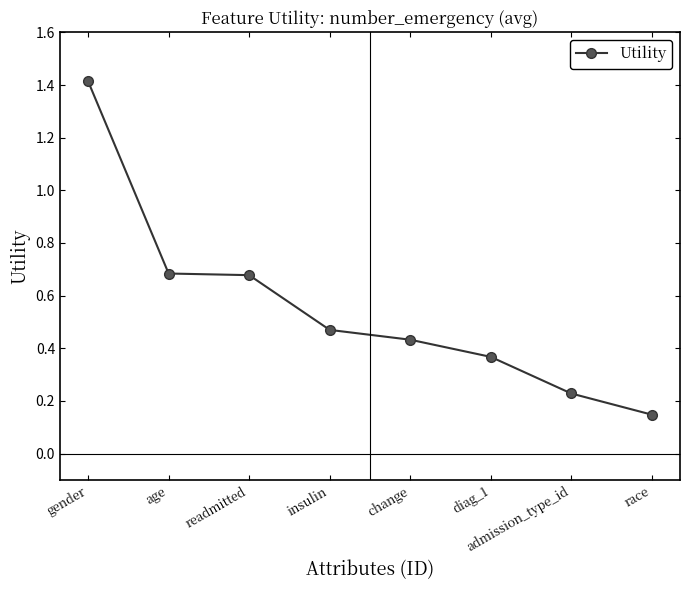

What is the average value?

0.6